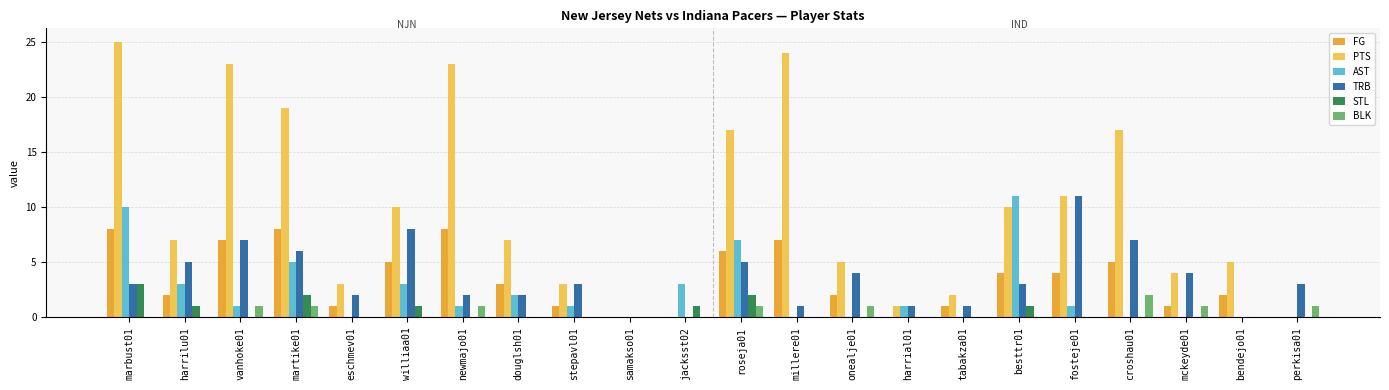

Count the number of data series in this chart.

6